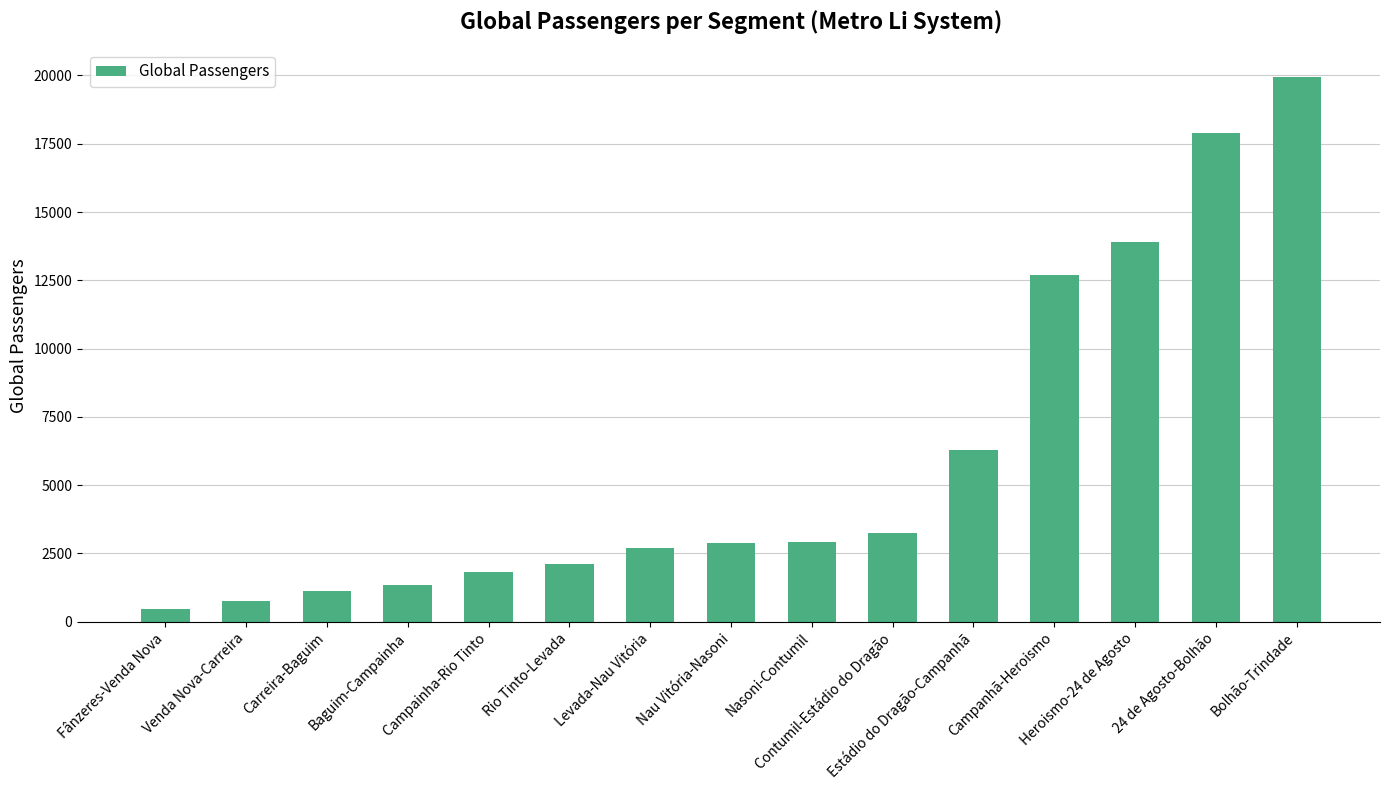

How many data points are less than 2876?

7